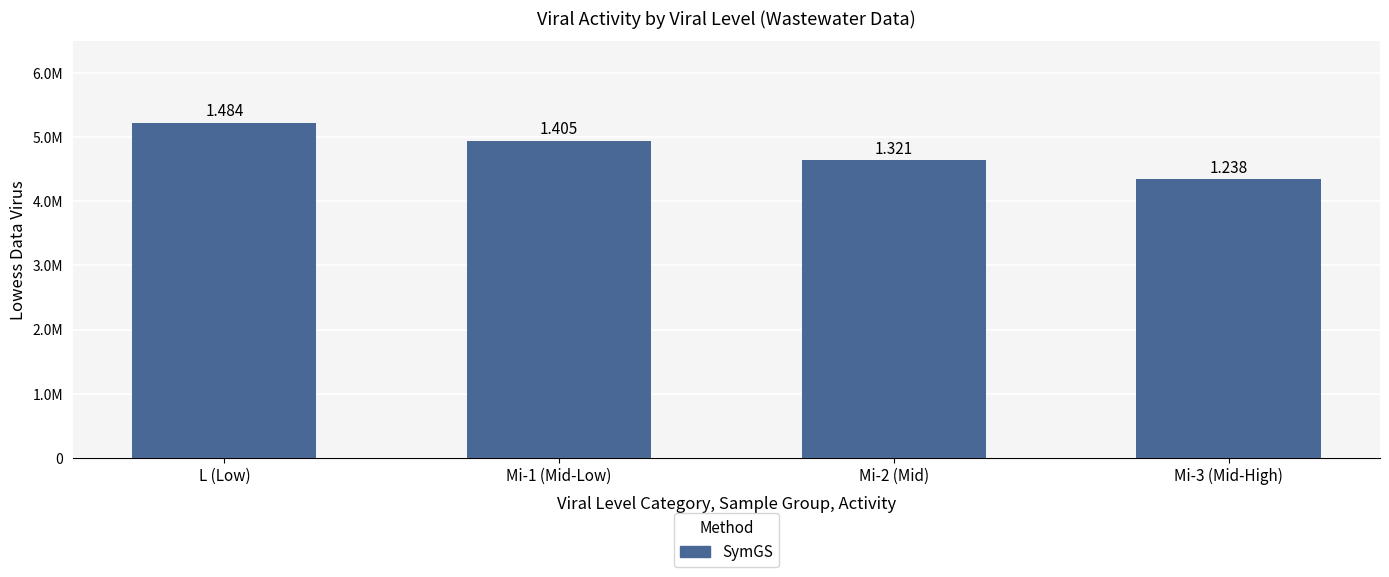

What is the label of the 4th bar from the right?

L (Low)